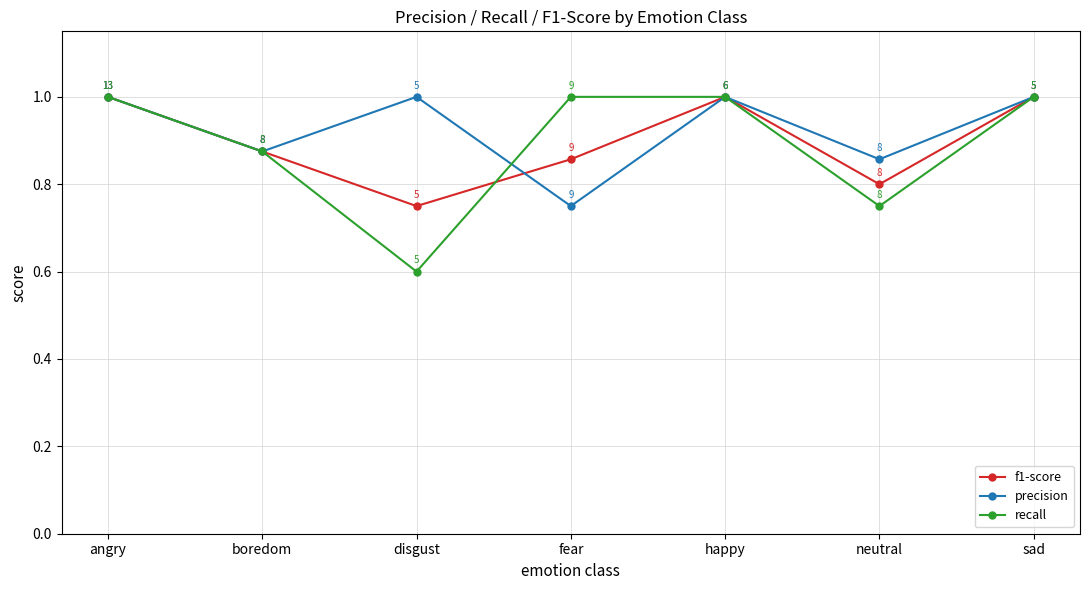

In recall, how many points are lower than both neighbors (excluding endpoints)?

2